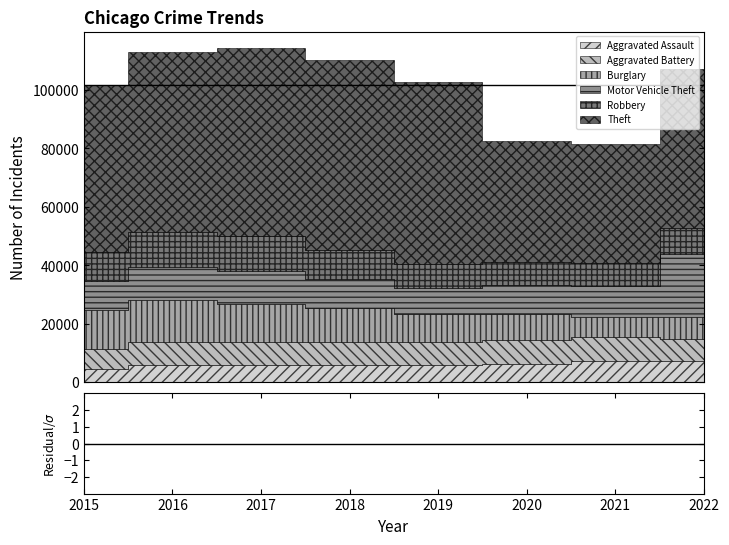

How many interior local valleys does the Motor Vehicle Theft series have?

1